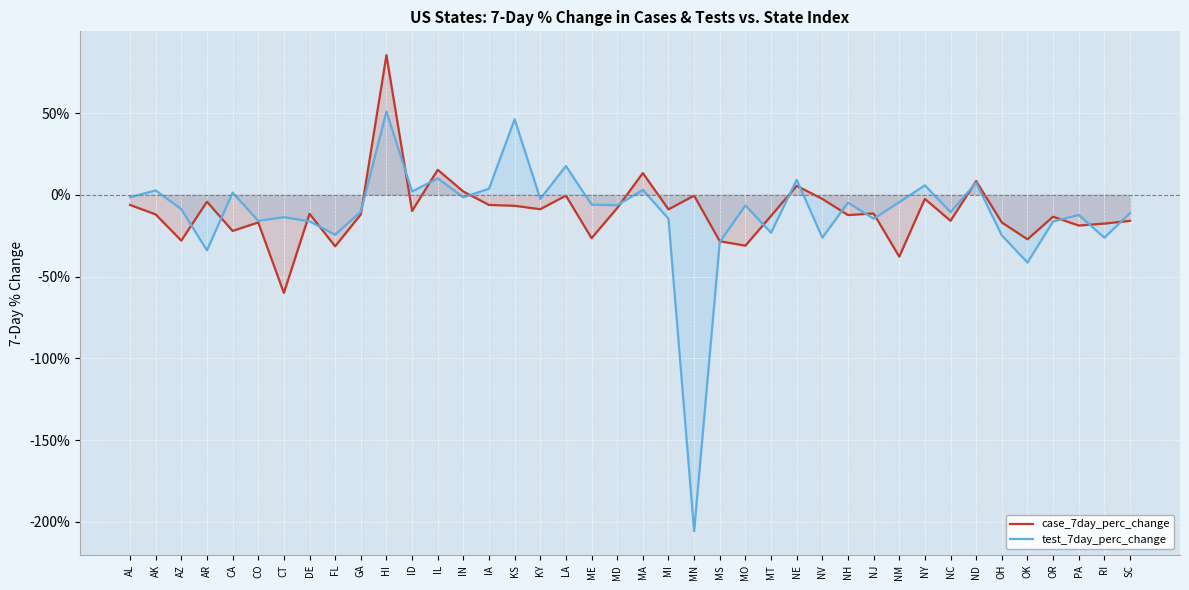

True or false: case_7day_perc_change has a value of -0.4 at MO.

False